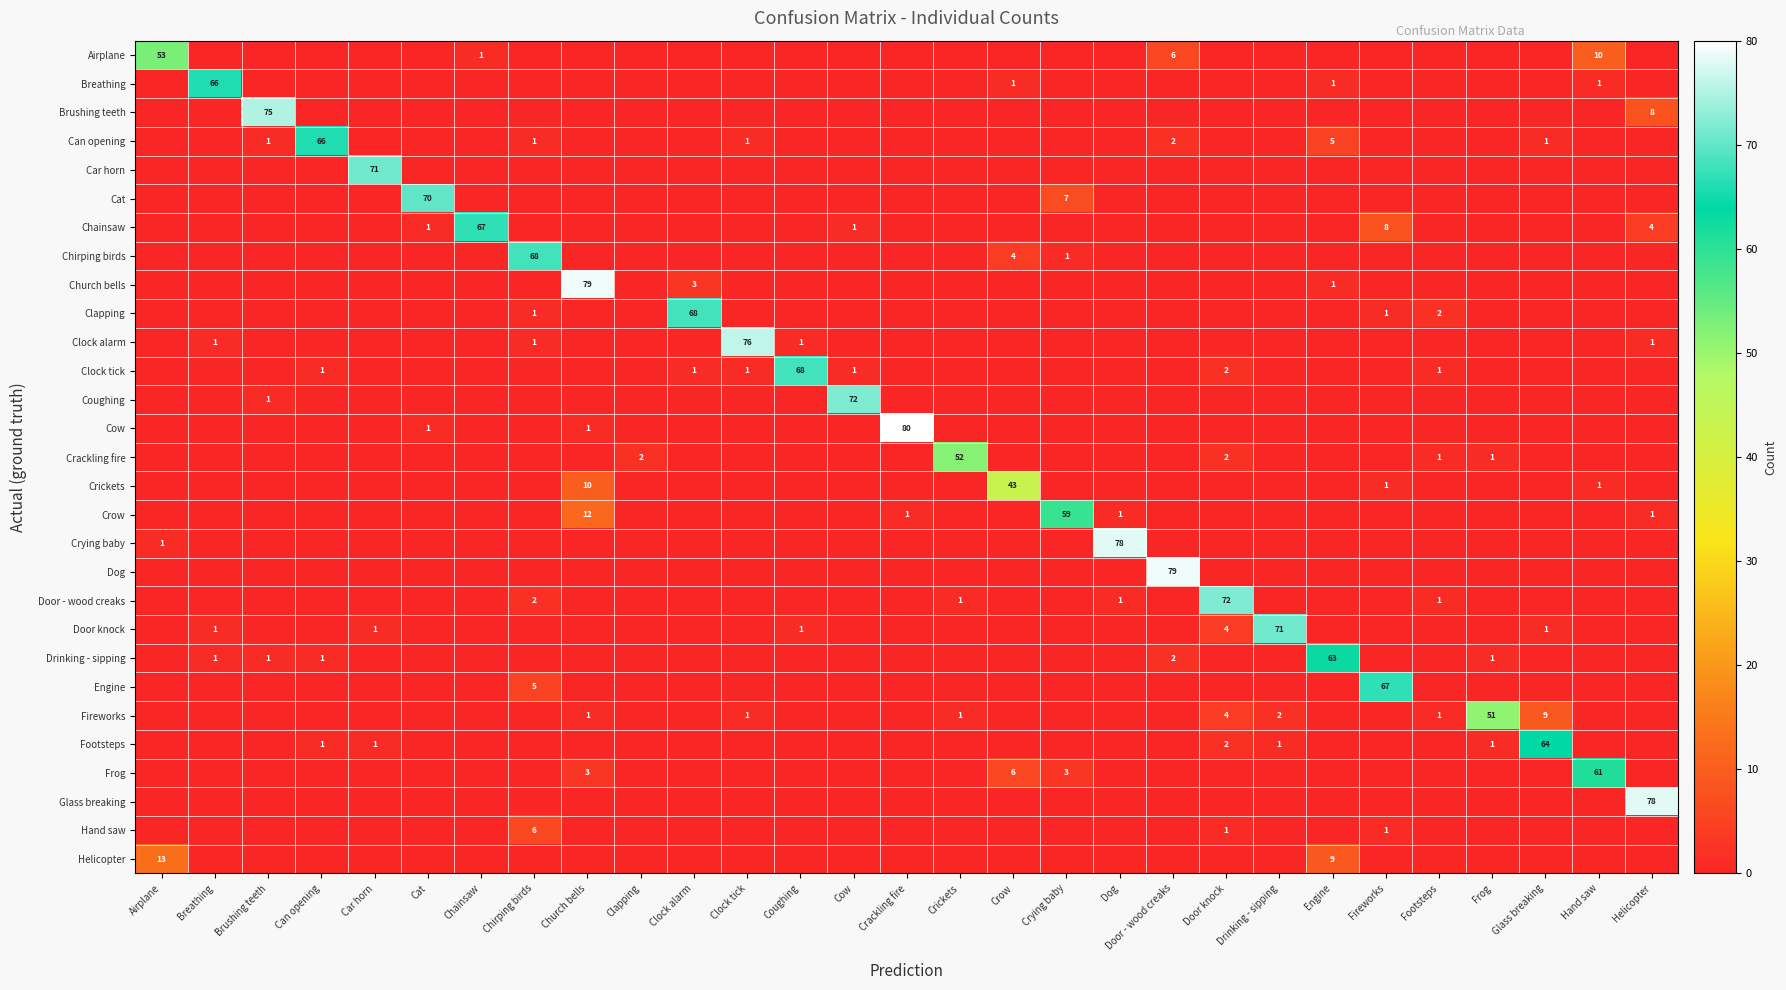

At which category is the sum across all series the highest?

Church bells